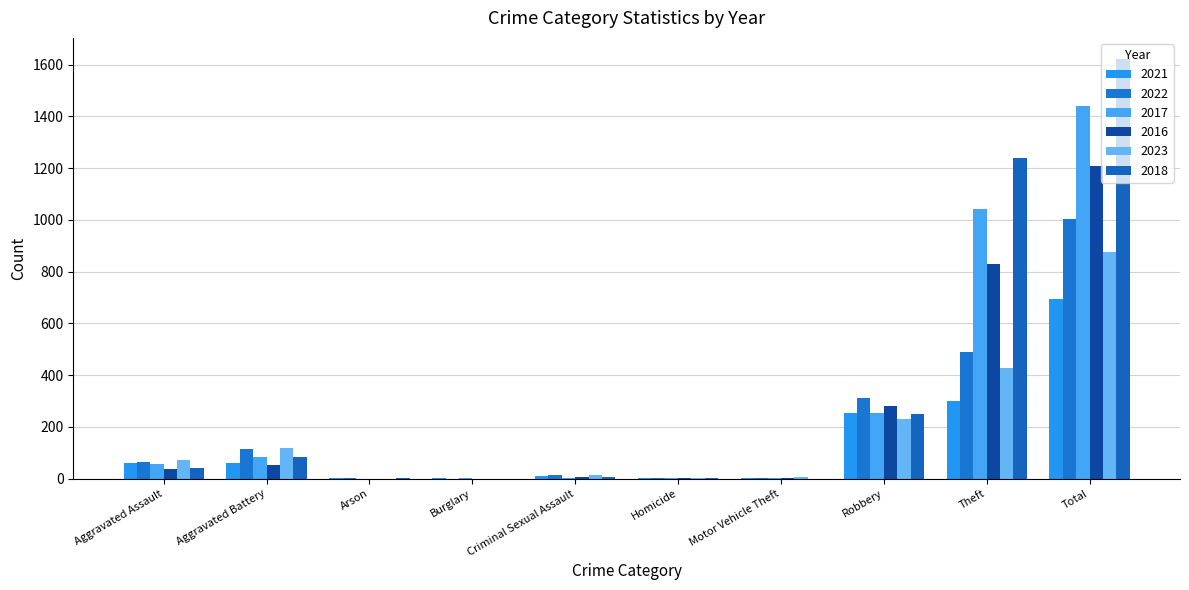

Count the number of data series in this chart.

6